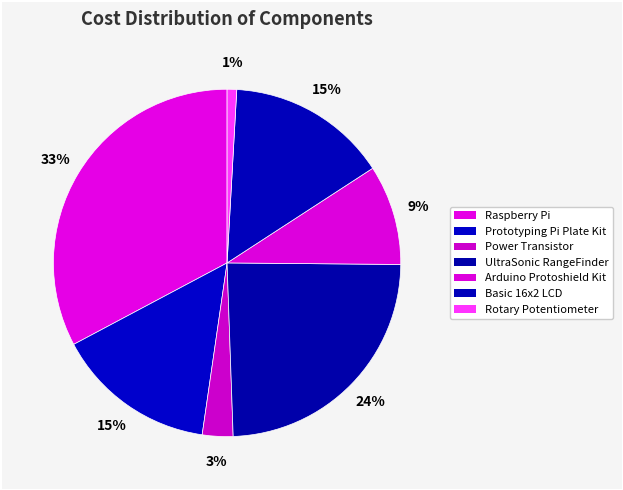

To the nearest percent, what portion does Rotary Potentiometer represent?

1%